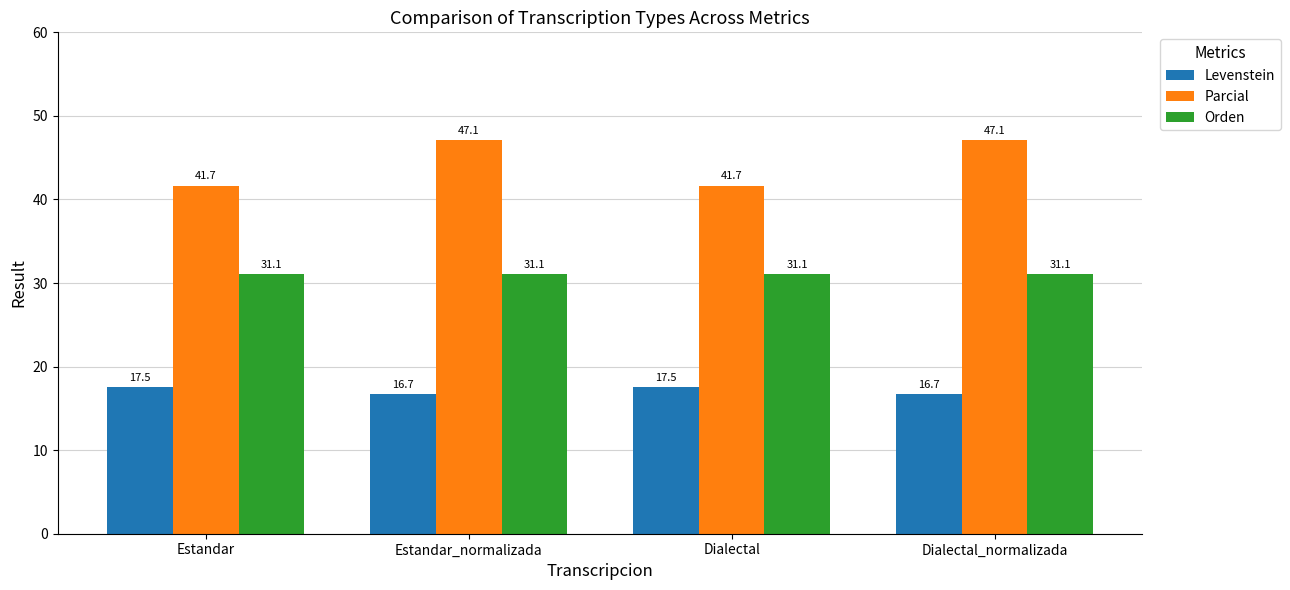

How many bars are there in each group?

3